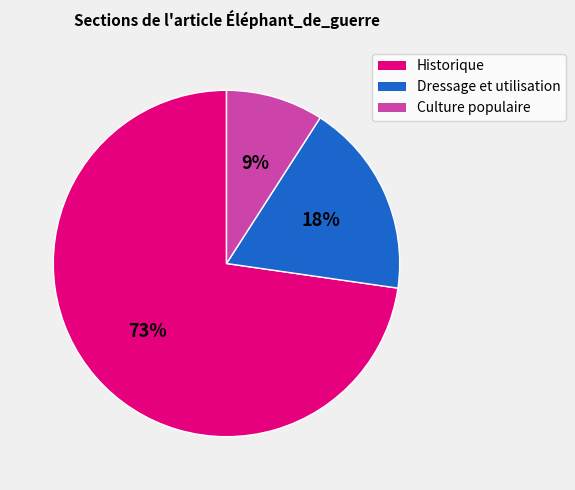

Is there any slice that represents more than half of the pie?

Yes